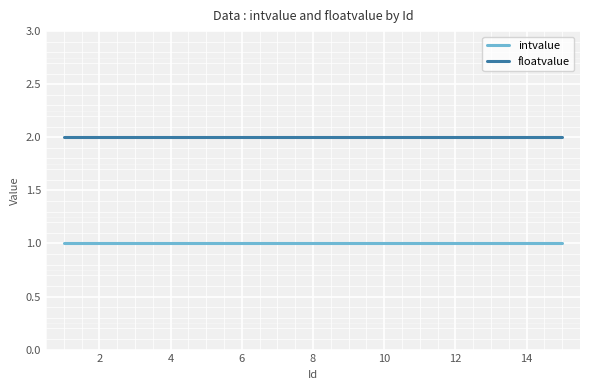

Does the chart have visible grid lines?

Yes